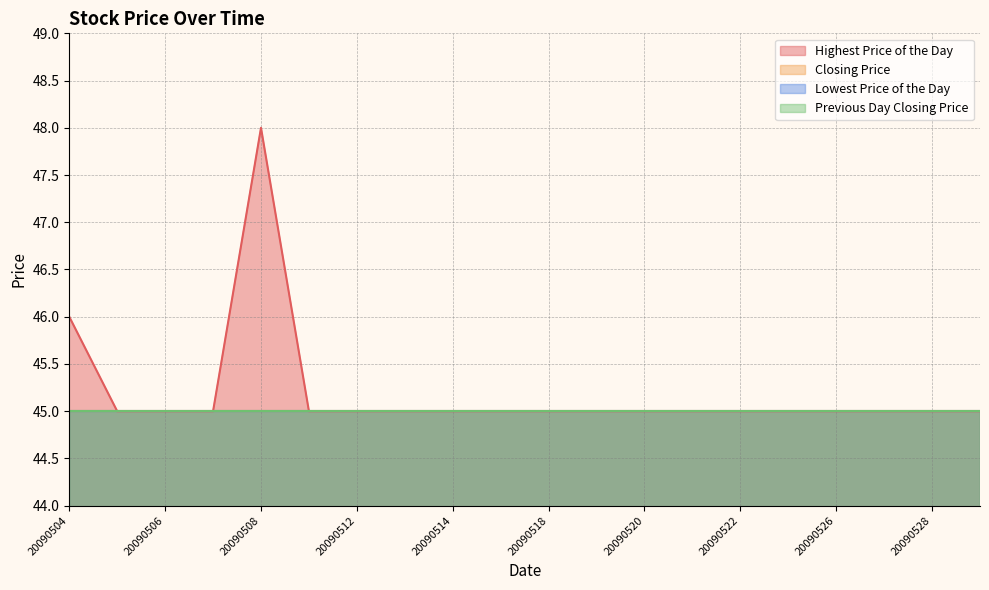

Which label corresponds to the smallest value in the chart?

20090505